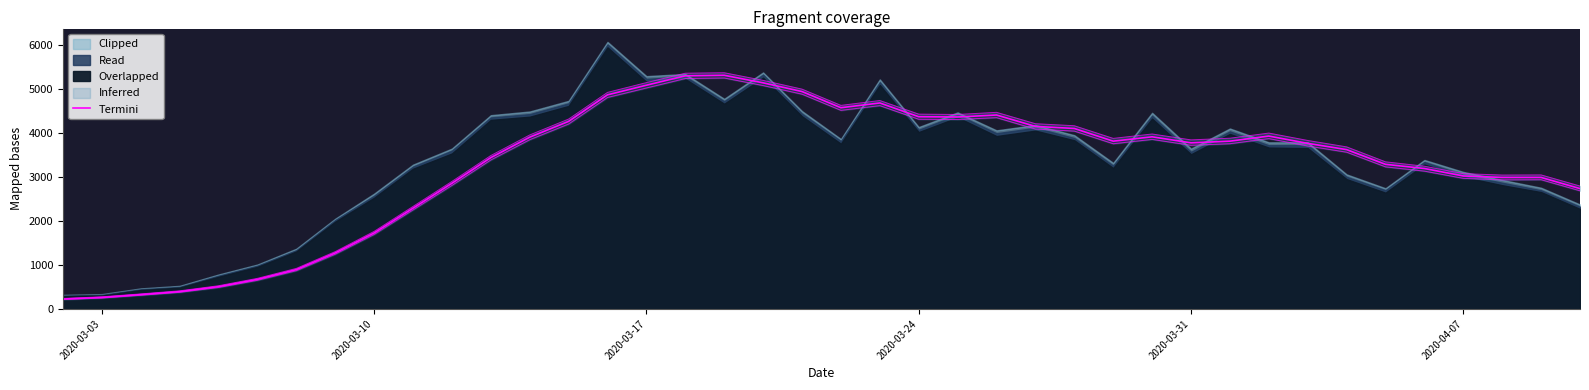

Reading left to right, transcribe all the data shown in this chart.

225	261	326	394	507	673	895	1274	1728	2292	2858	3442	3907	4267	4871	5090	5304	5316	5144	4946	4578	4686	4373	4367	4412	4153	4106	3817	3916	3779	3817	3933	3767	3625	3290	3195	3025	2992	2992	2738